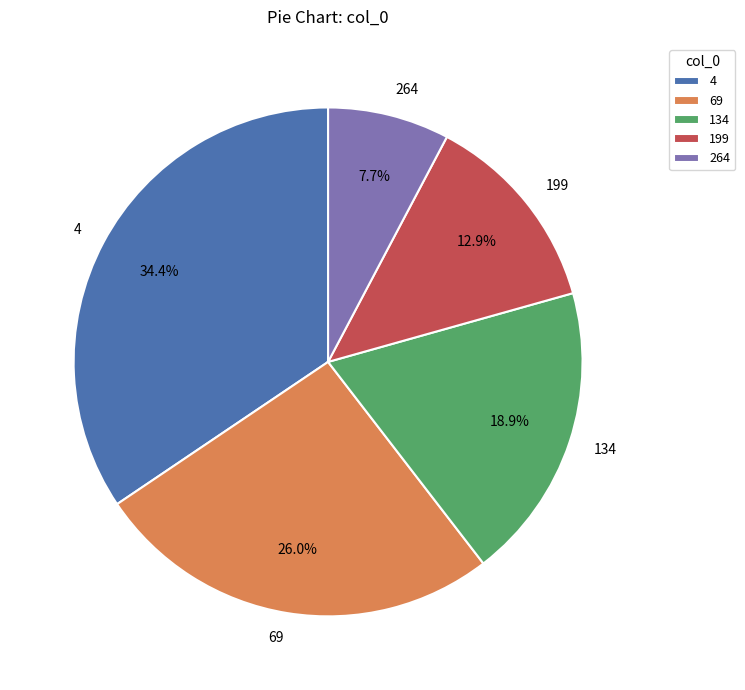

Does 199 account for over 50% of the chart?

No